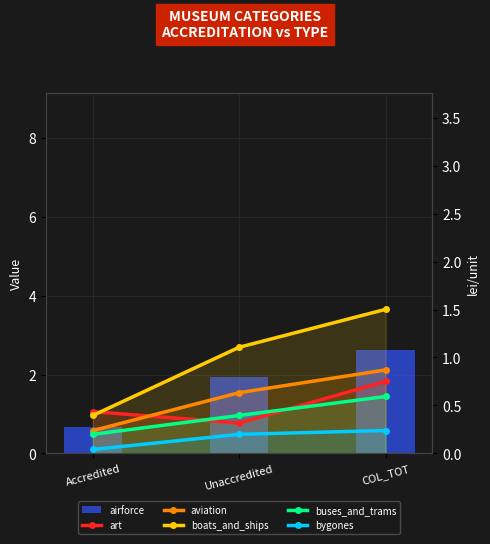

What is the sum of the bygones values at COL_TOT and Unaccredited?

0.4